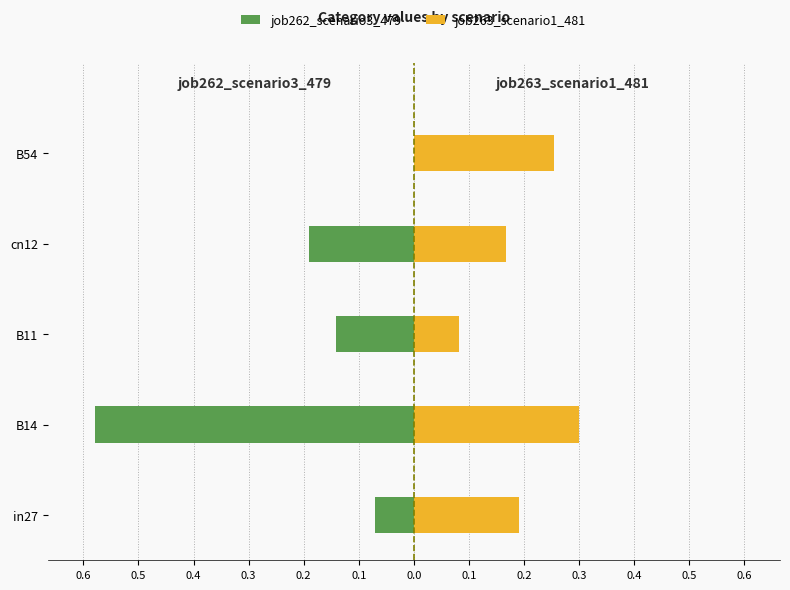

Which has a higher value, B11 or cn12?

B11